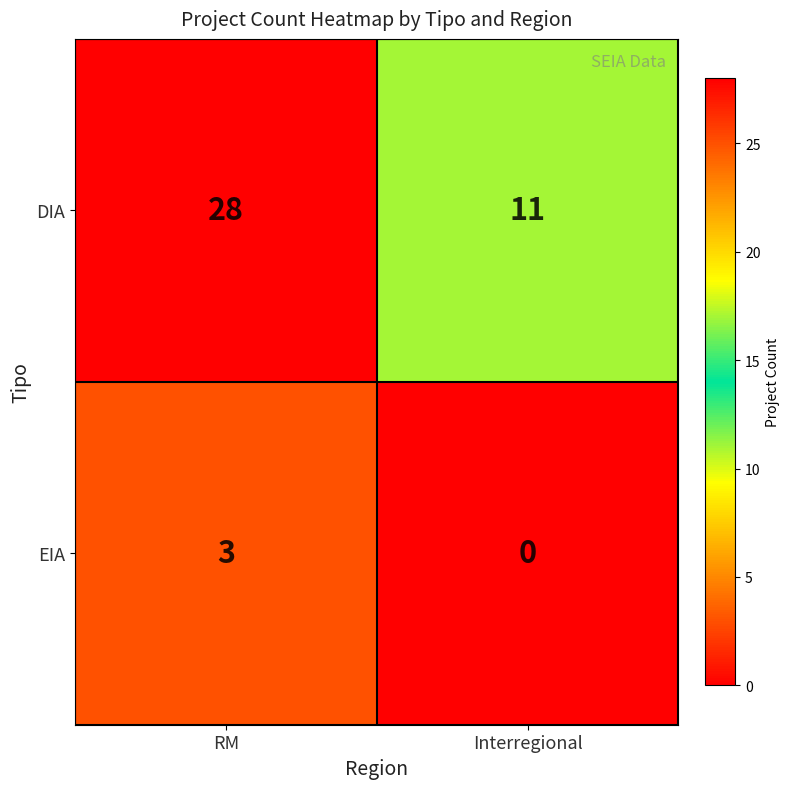

At how many categories does at least one series exceed 5?

2